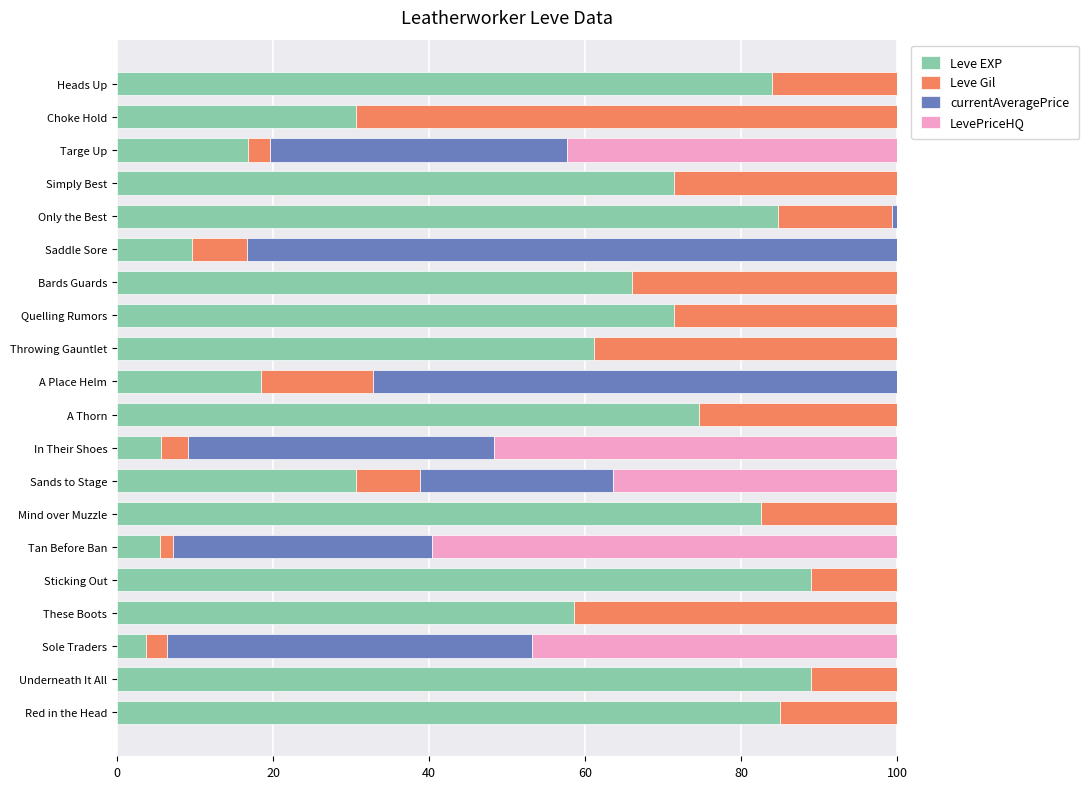

What is the sum of the Leve EXP values at Choke Hold and A Place Helm?

49.2